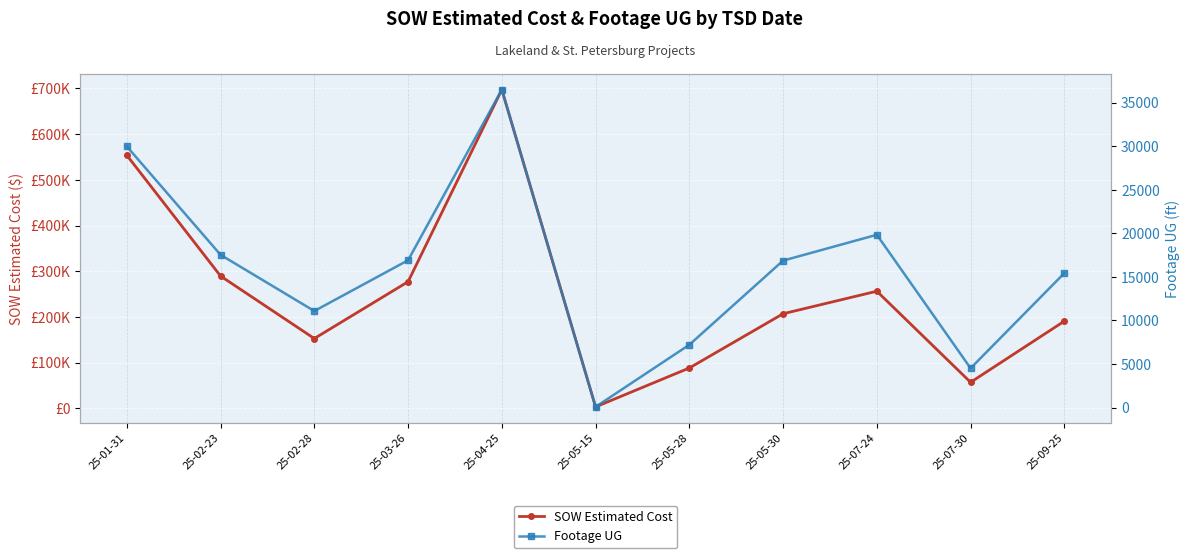

Which category has the highest value across all series?

25-04-25